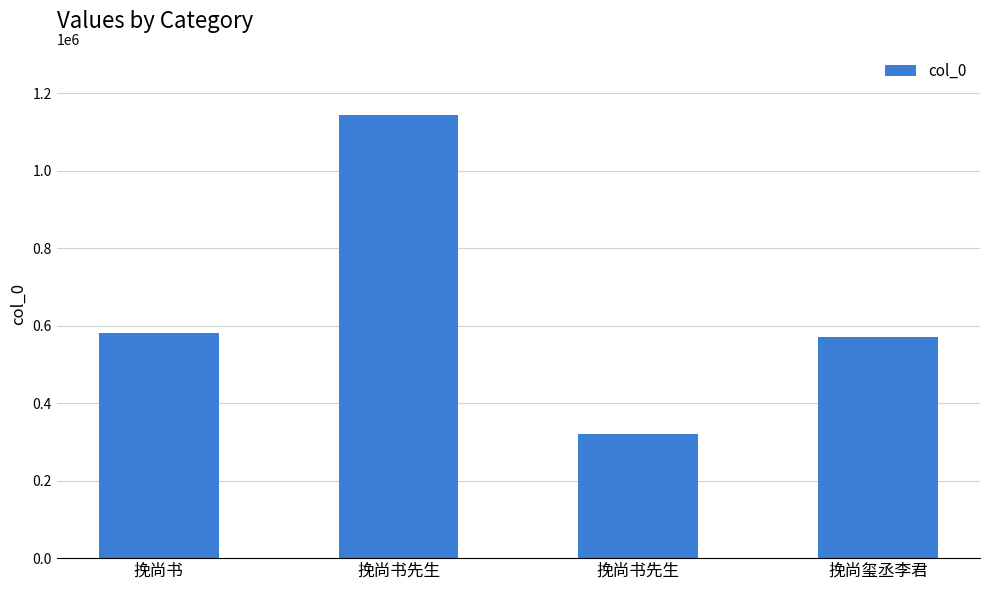

How many bars are there in total?

4